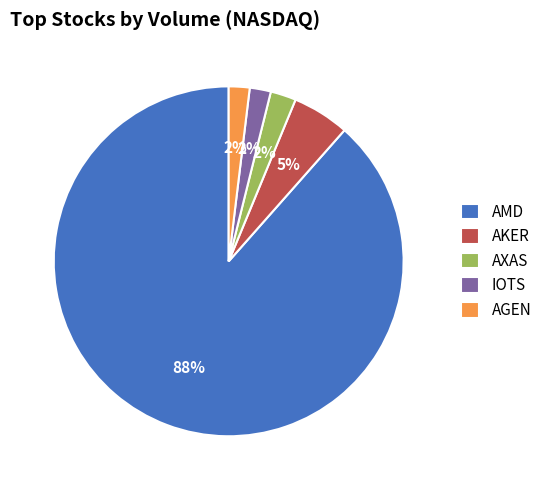

Is the sum of IOTS and AMD greater than half?

Yes